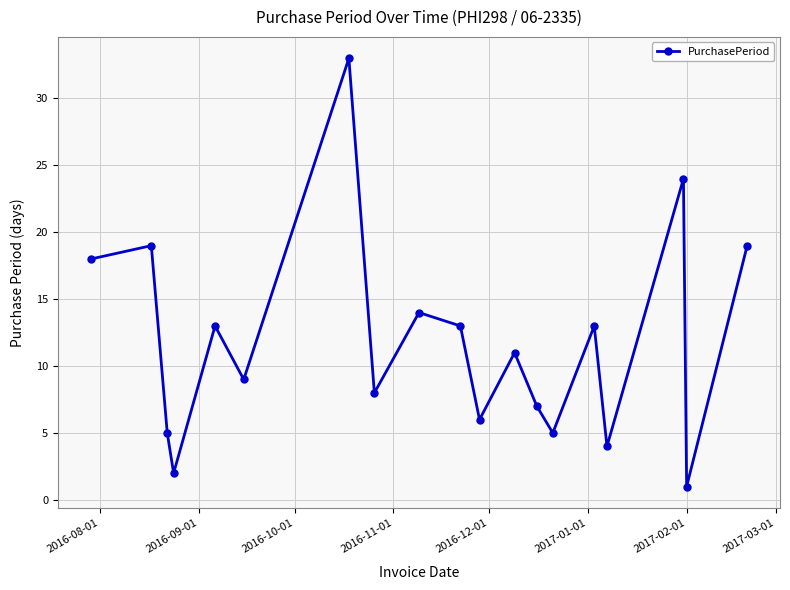

What is the average value?

12